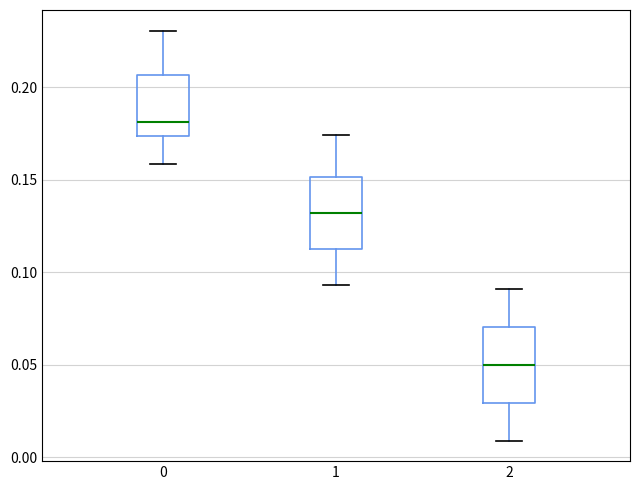

Where is the upper edge of the box at x = 0 on the y-axis? The values are not printed on the chart, so give them approximately, as read against the axis.

0.205